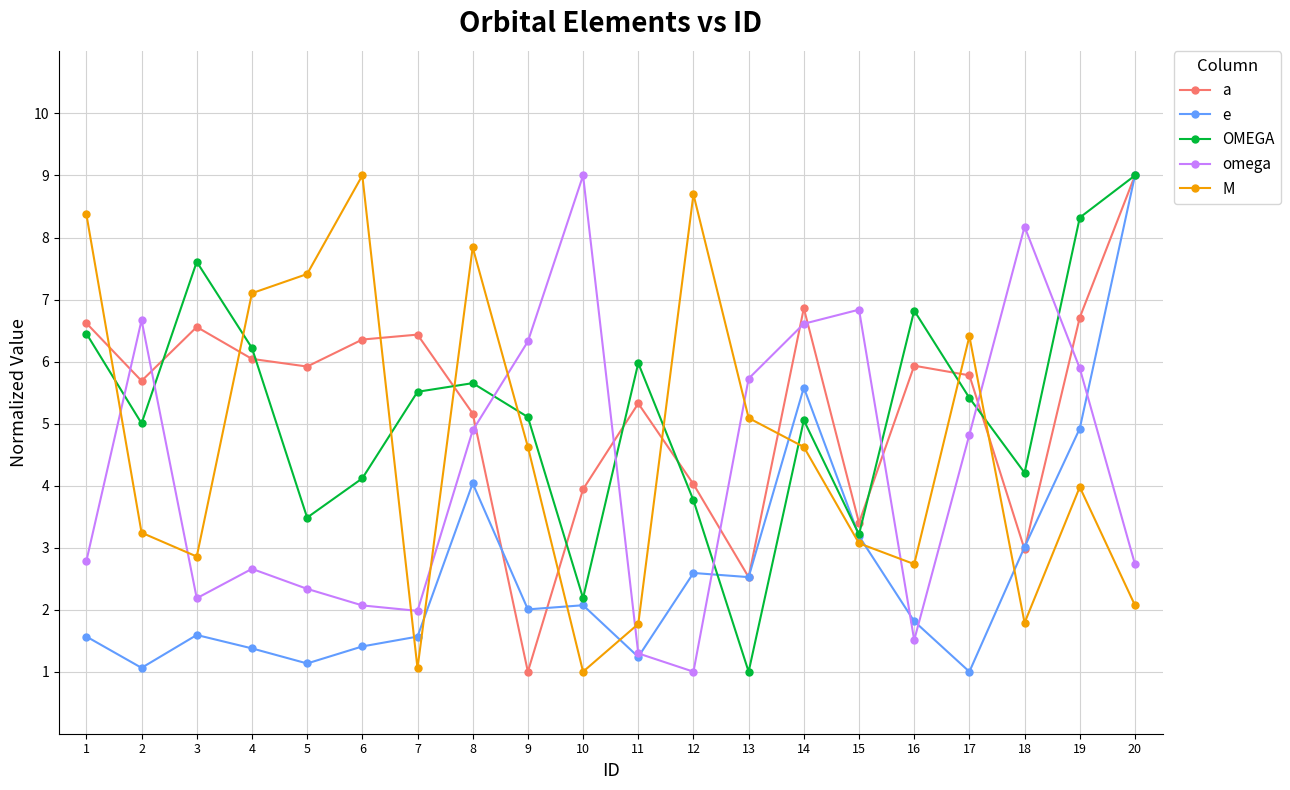

What is the total value across all series at 7?

16.6